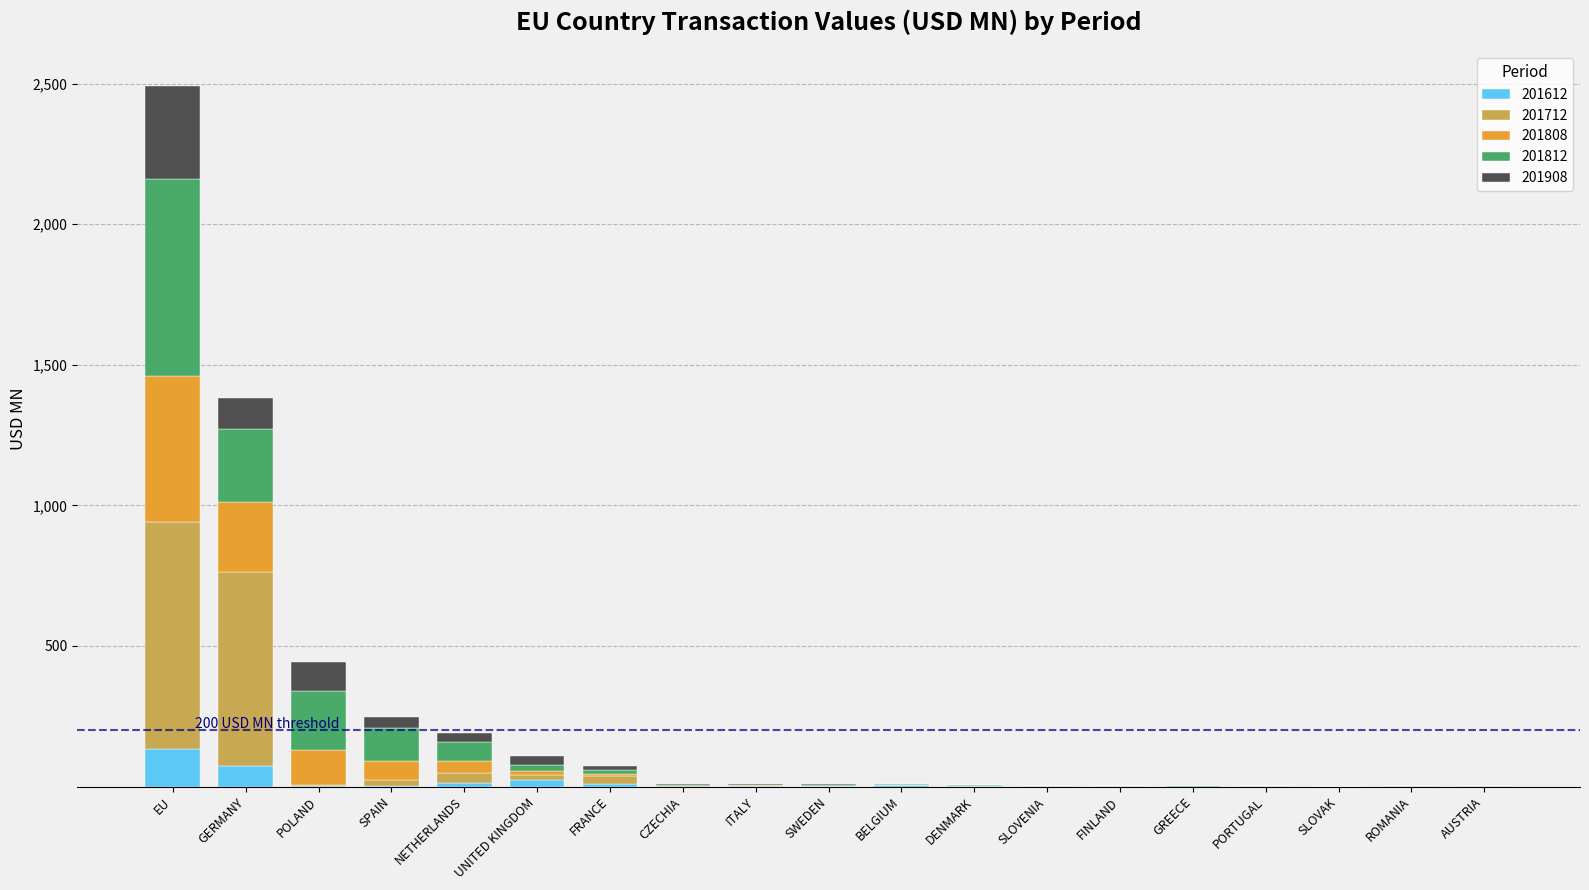

At which category is the sum across all series the highest?

EU